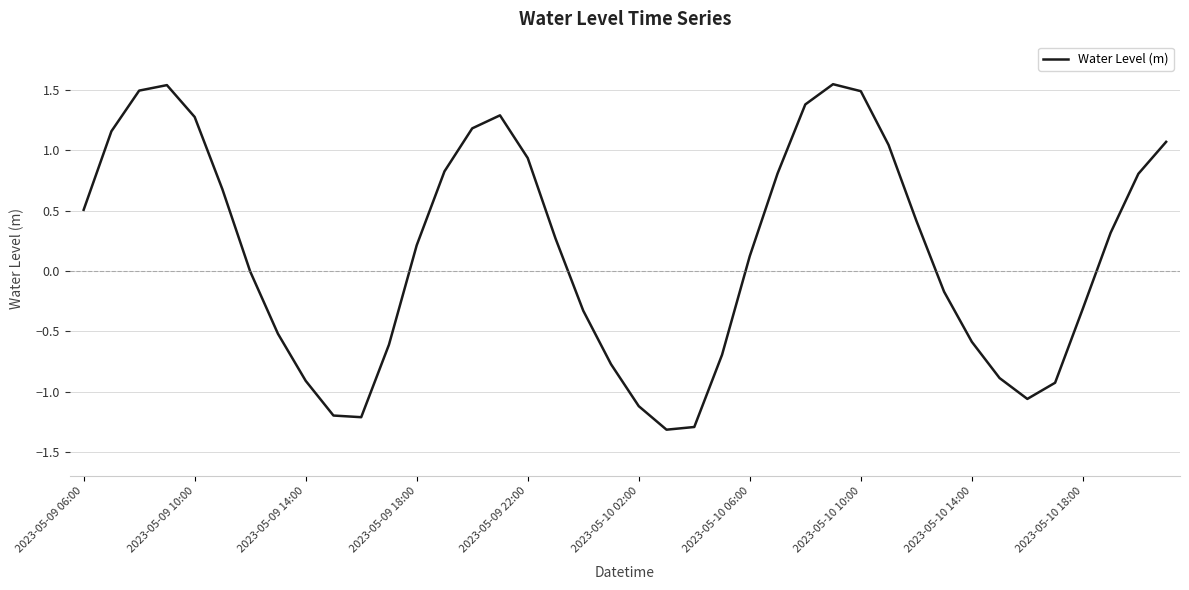

What is the minimum value shown in the chart?

-1.3